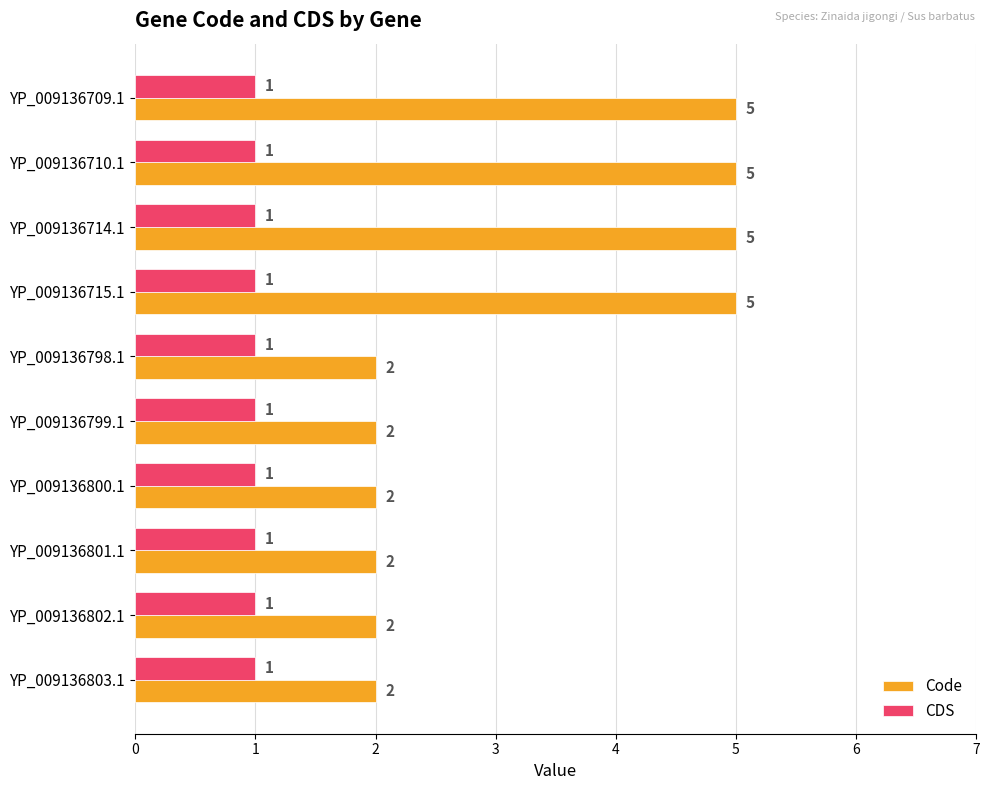

True or false: CDS has a value of 1 at YP_009136800.1.

True